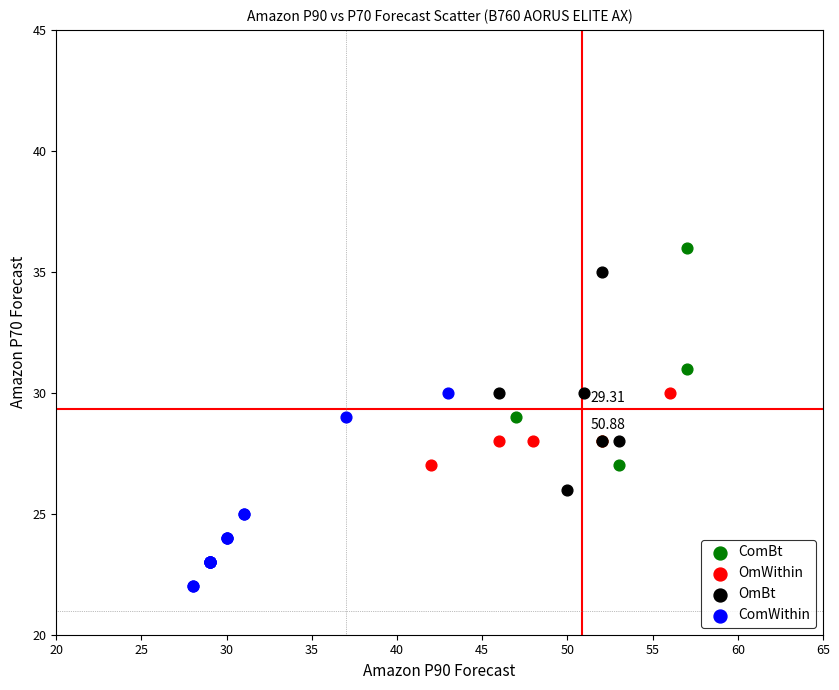

Which series reaches the maximum Y coordinate?

ComBt